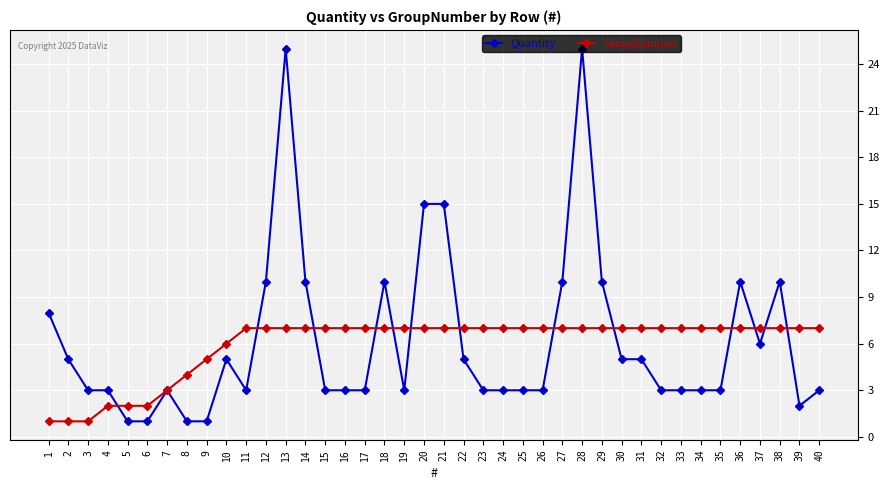

What are all the series names shown in the legend?

Quantity, GroupNumber